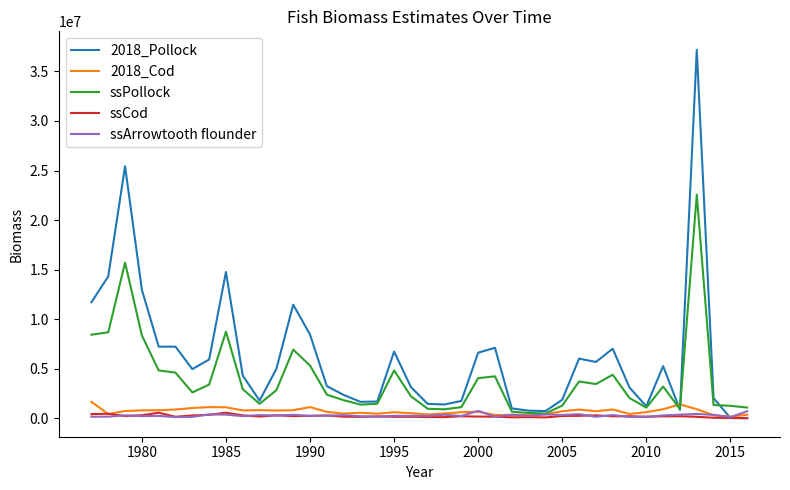

Which series has the largest total across all categories?

2018_Pollock